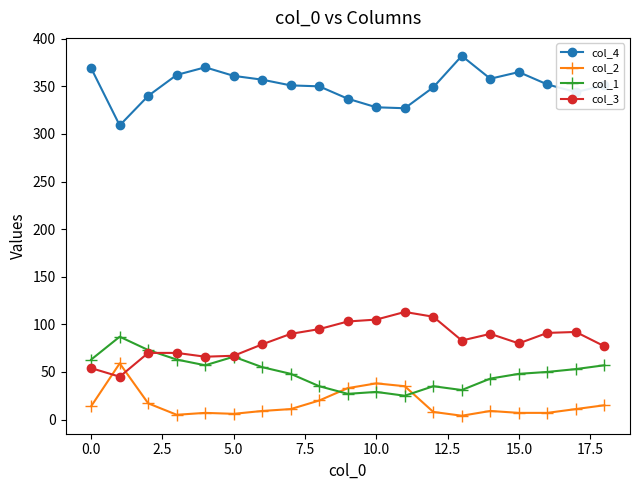

True or false: col_2 and col_4 cross at least once.

False